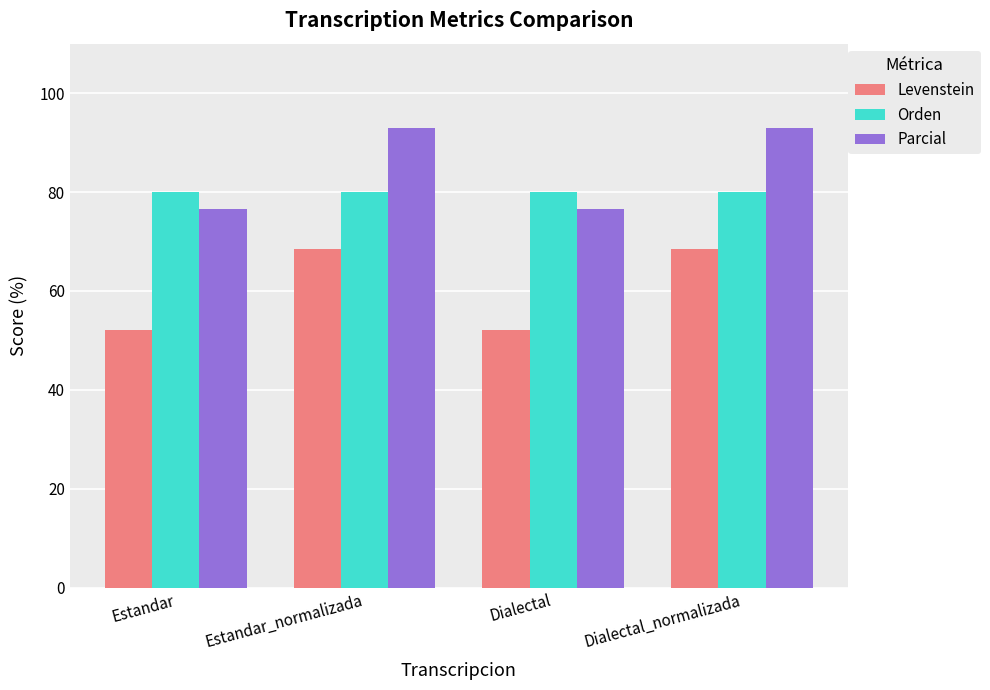

The value of Parcial at Dialectal is 76.5. True or false?

True